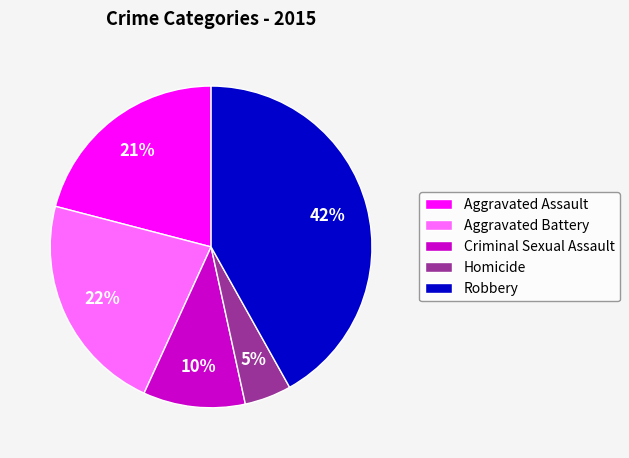

What is the ratio of the value at Aggravated Battery to the value at Robbery?

0.5